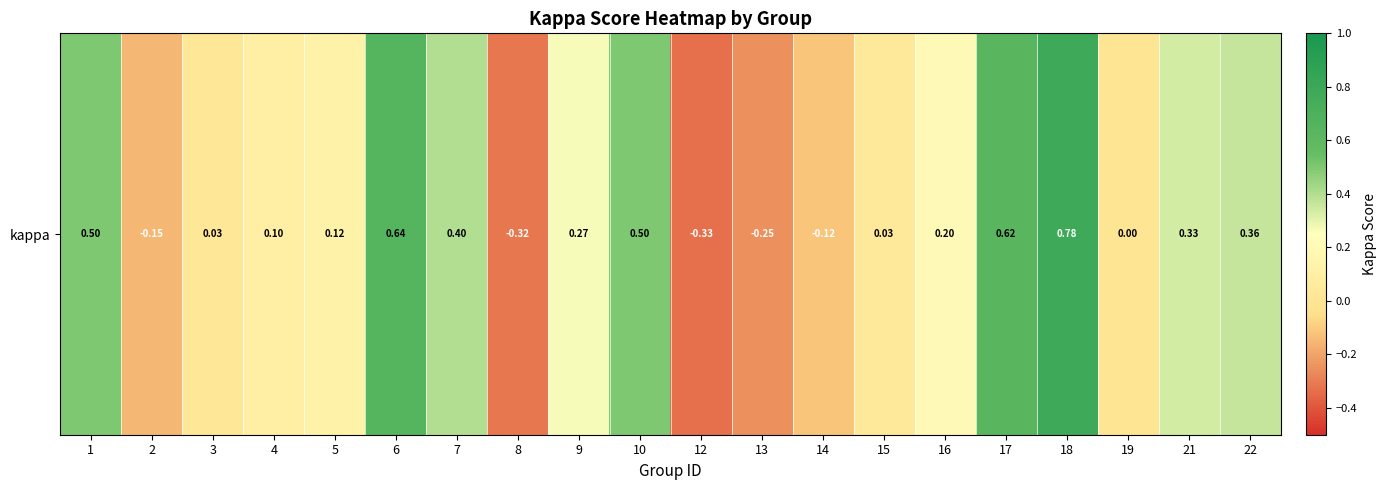

How many negative values are there?

5